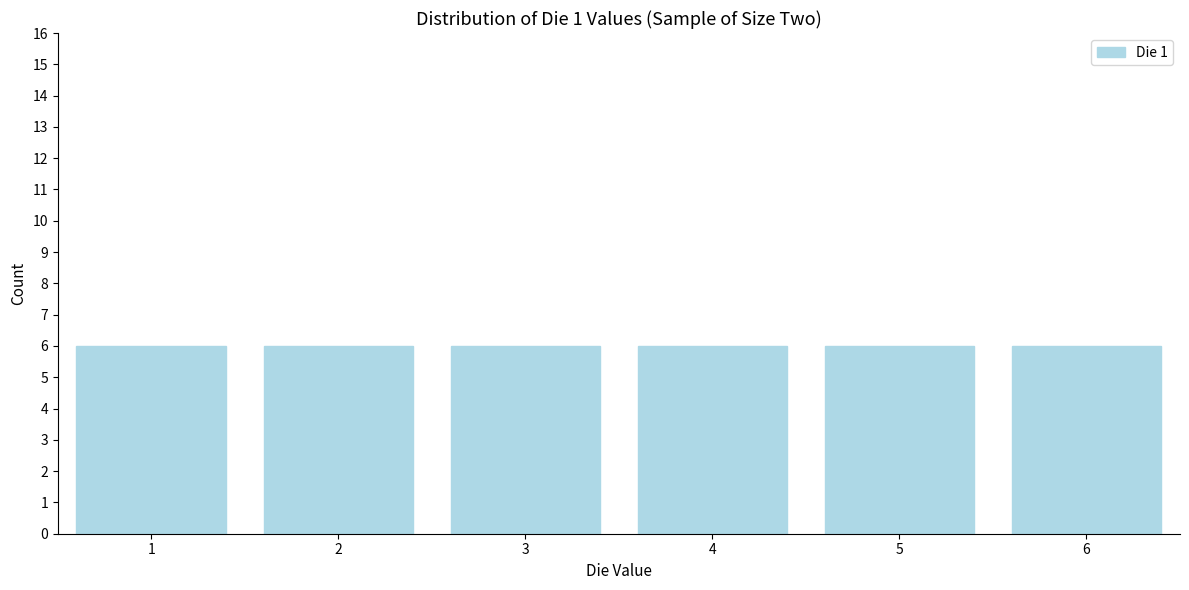

Reading left to right, list every bar in this chart as the range it spans on the x-axis followed by its height. The values are not printed on the chart, so give them approximately, as read against the axis.

0.5 to 1.5: 6
1.5 to 2.5: 6
2.5 to 3.5: 6
3.5 to 4.5: 6
4.5 to 5.5: 6
5.5 to 6.5: 6